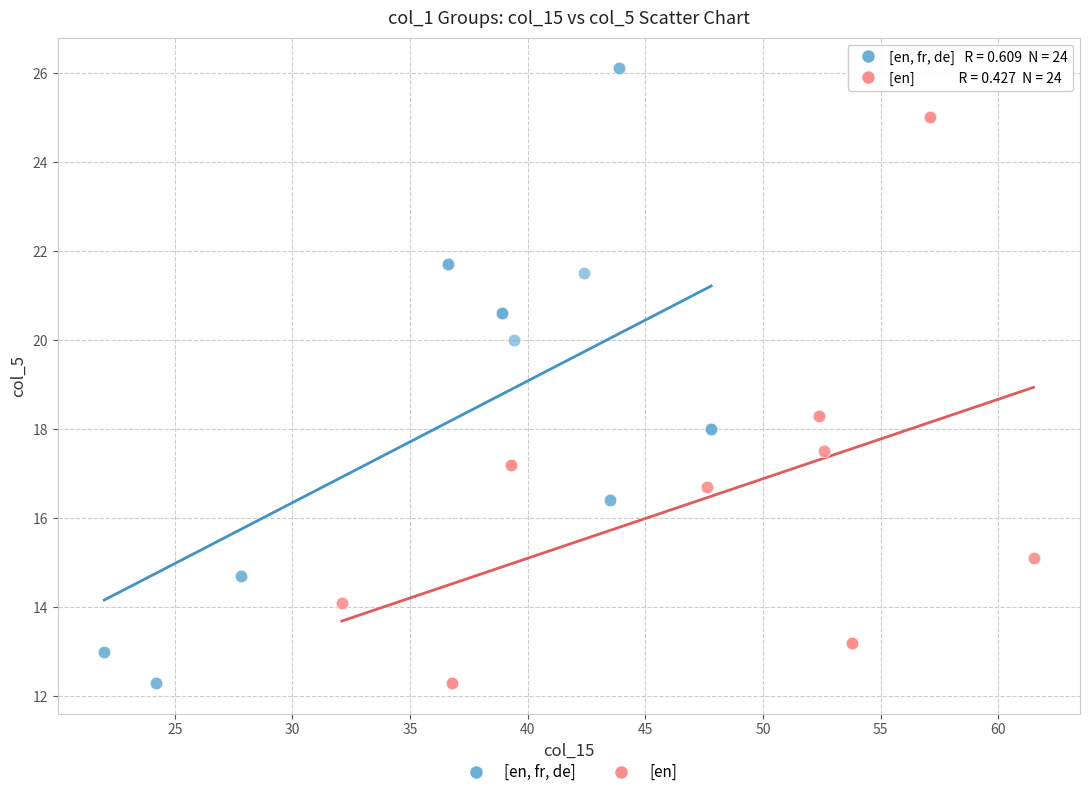

Which series reaches the maximum Y coordinate?

[en, fr, de]